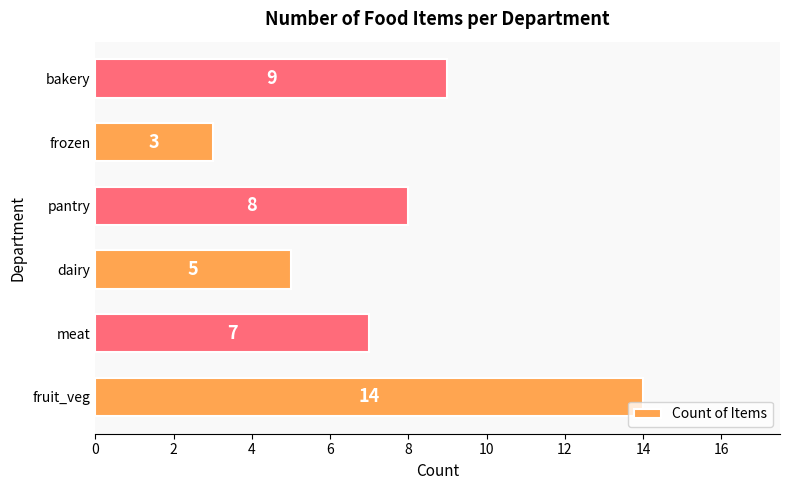

What is the ratio of the value at bakery to the value at fruit_veg?

0.6